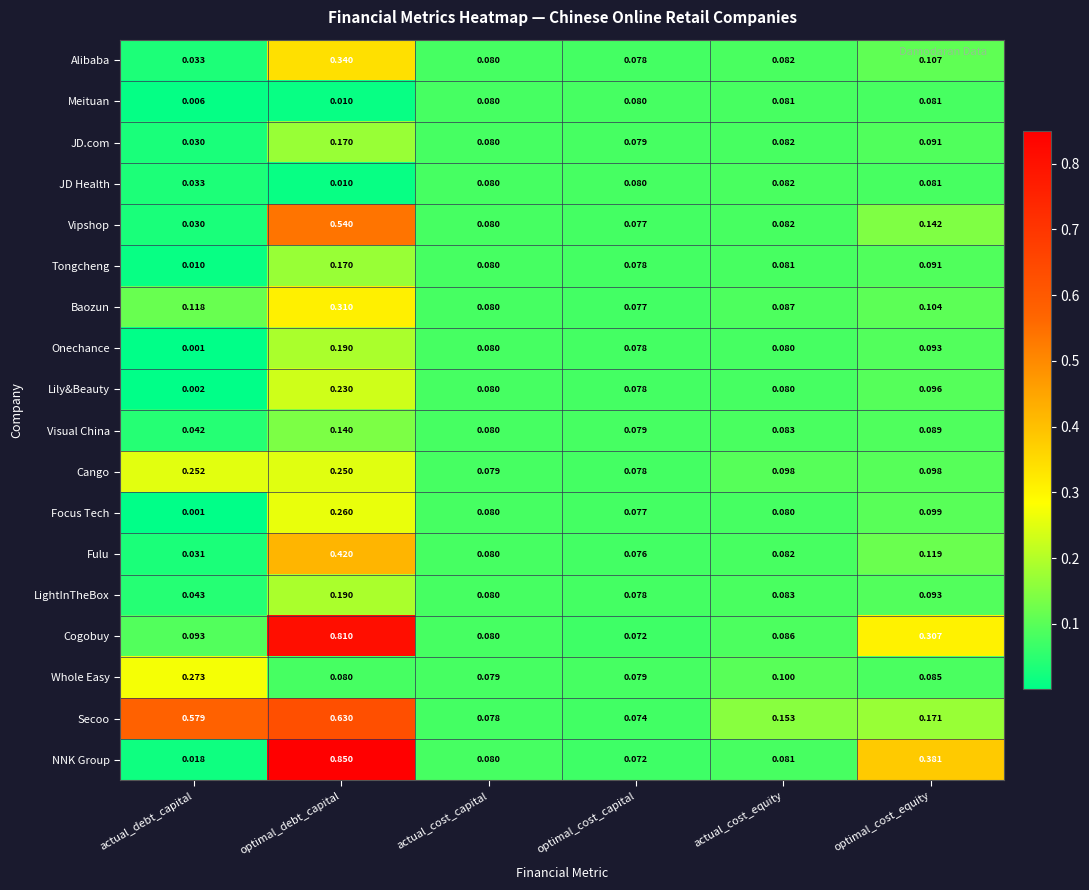

Between actual_debt_capital and optimal_cost_equity, which series saw the biggest shift?

Secoo